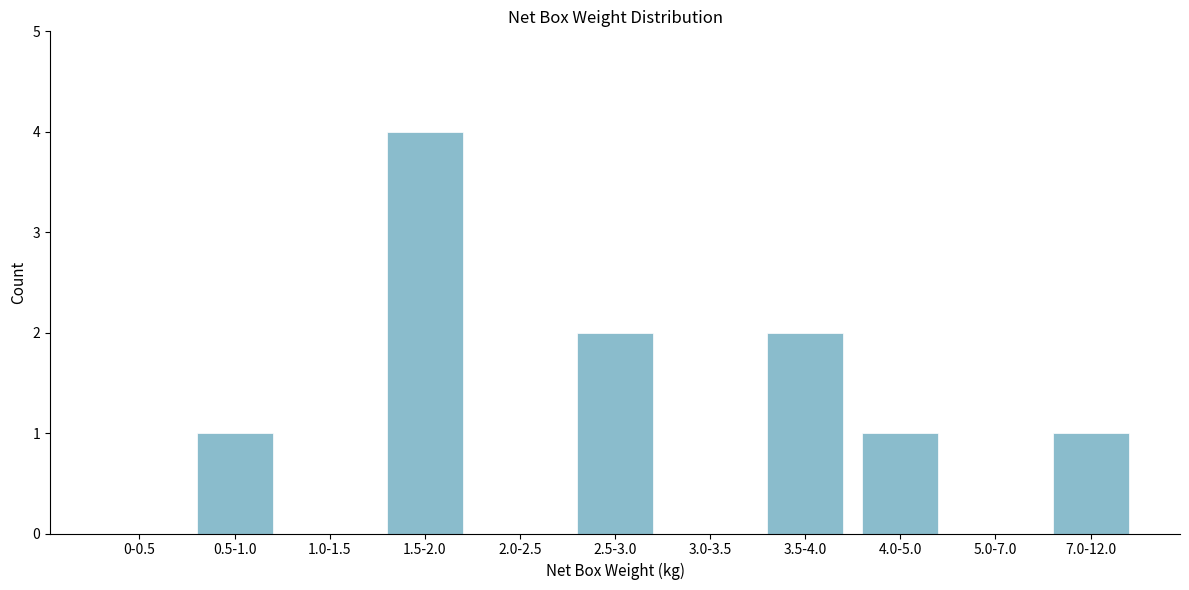

Reading right to left, what are all the values shown in this chart?

7.0-12.0=1	5.0-7.0=0	4.0-5.0=1	3.5-4.0=2	3.0-3.5=0	2.5-3.0=2	2.0-2.5=0	1.5-2.0=4	1.0-1.5=0	0.5-1.0=1	0-0.5=0